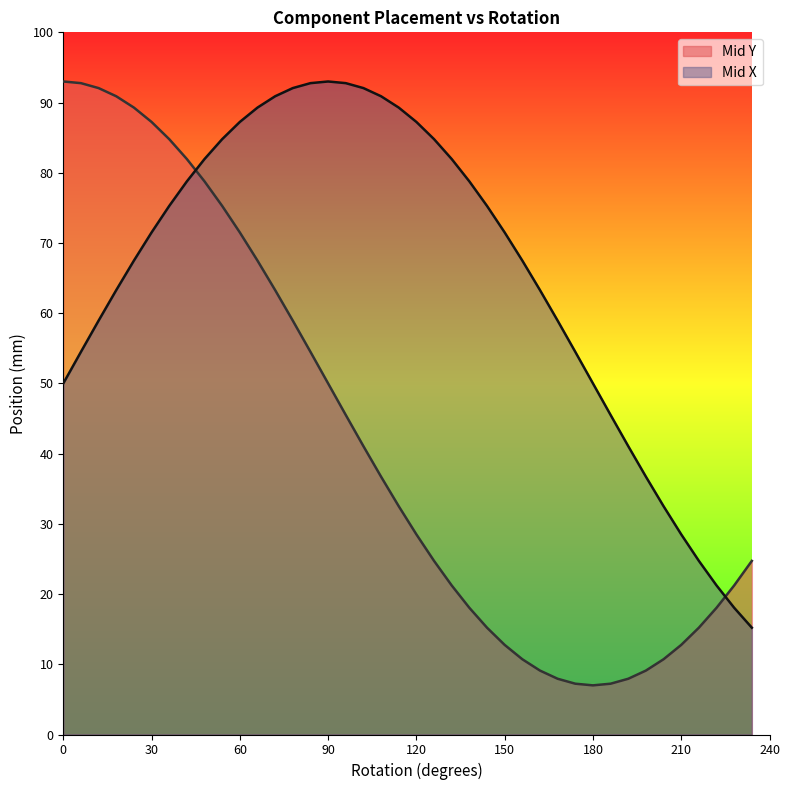

What is the maximum value shown in the chart?

93.0